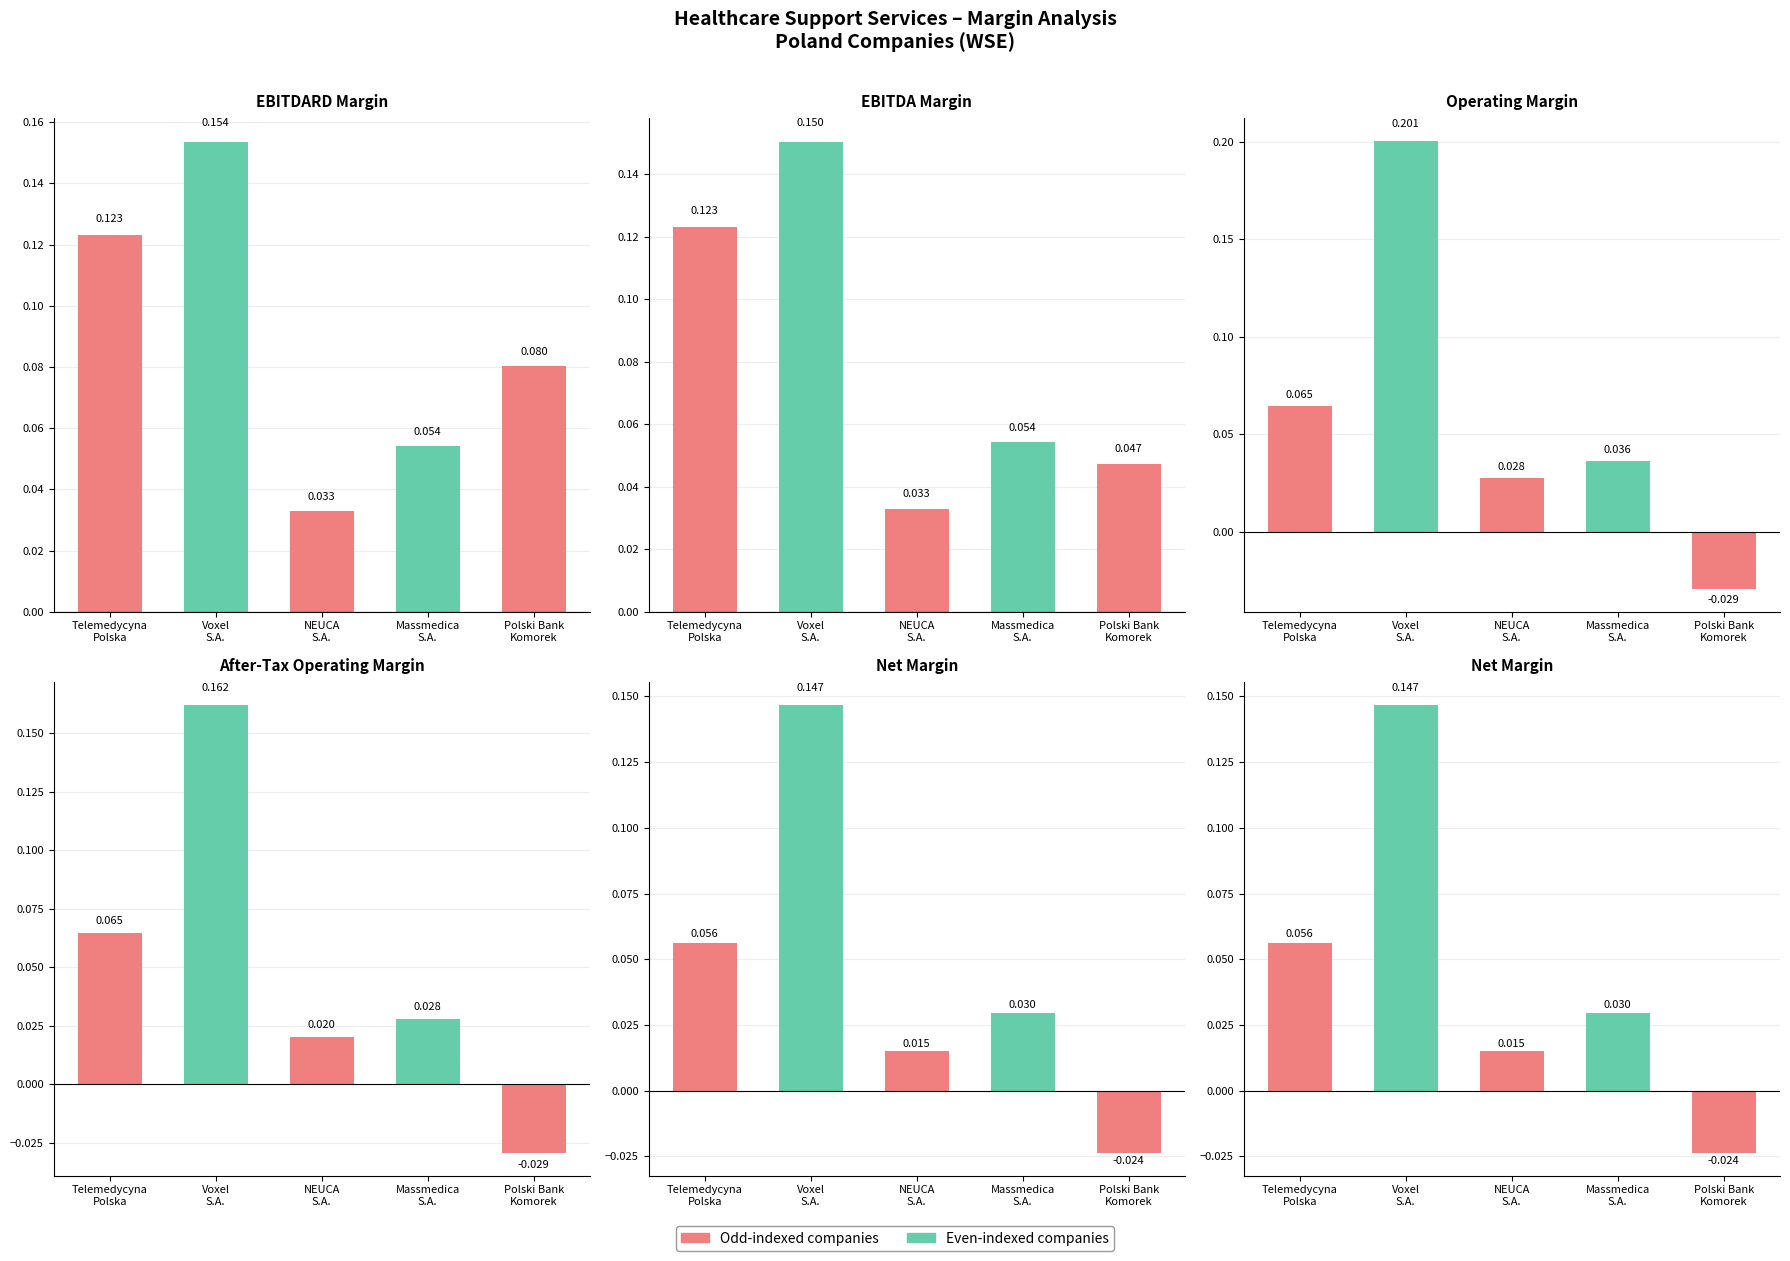

What is the label of the 3rd bar from the left?

NEUCA
S.A.